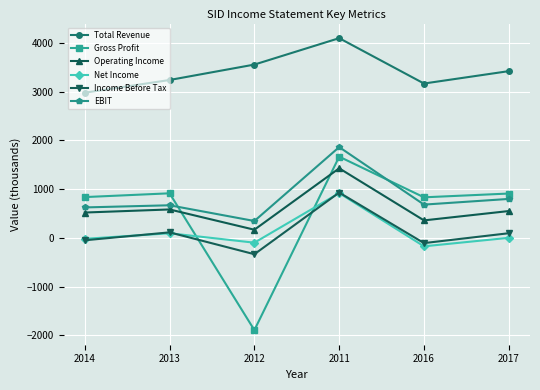

What is the difference between the second highest and second lowest values in the EBIT series?

174.4